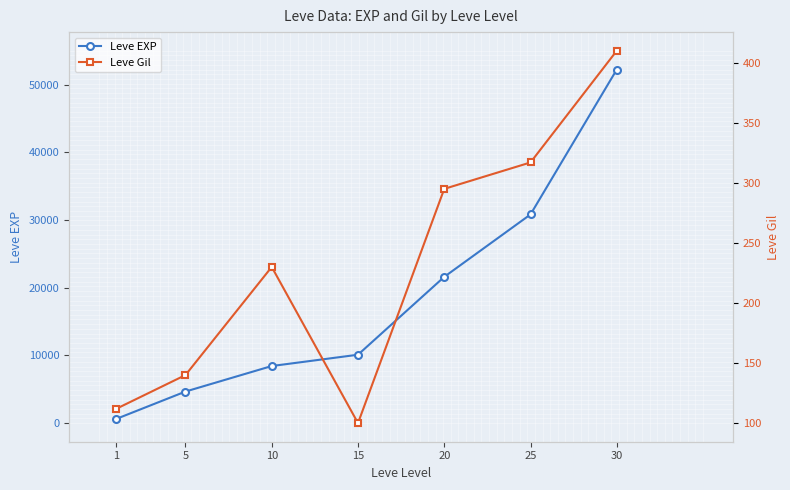

What is the value of the Leve Gil point at the 4th from the left?

100